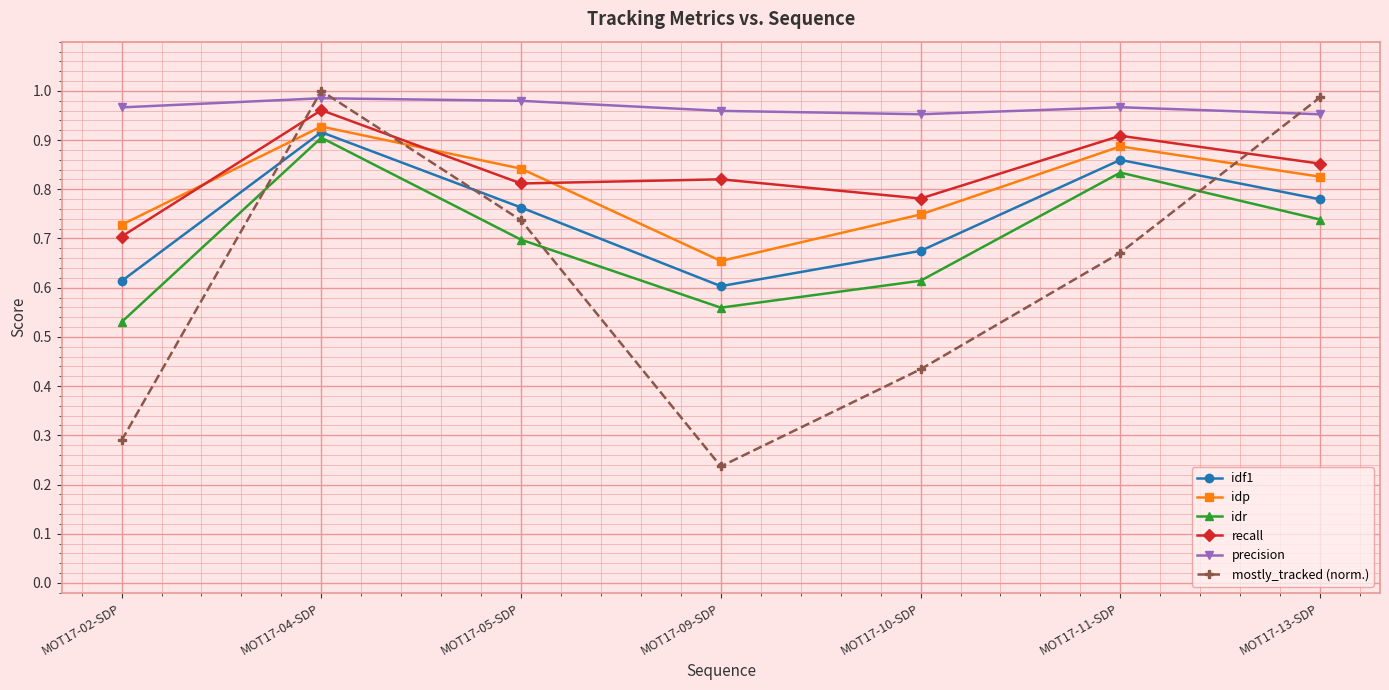

Which series has the largest range (max minus min)?

mostly_tracked (norm.)